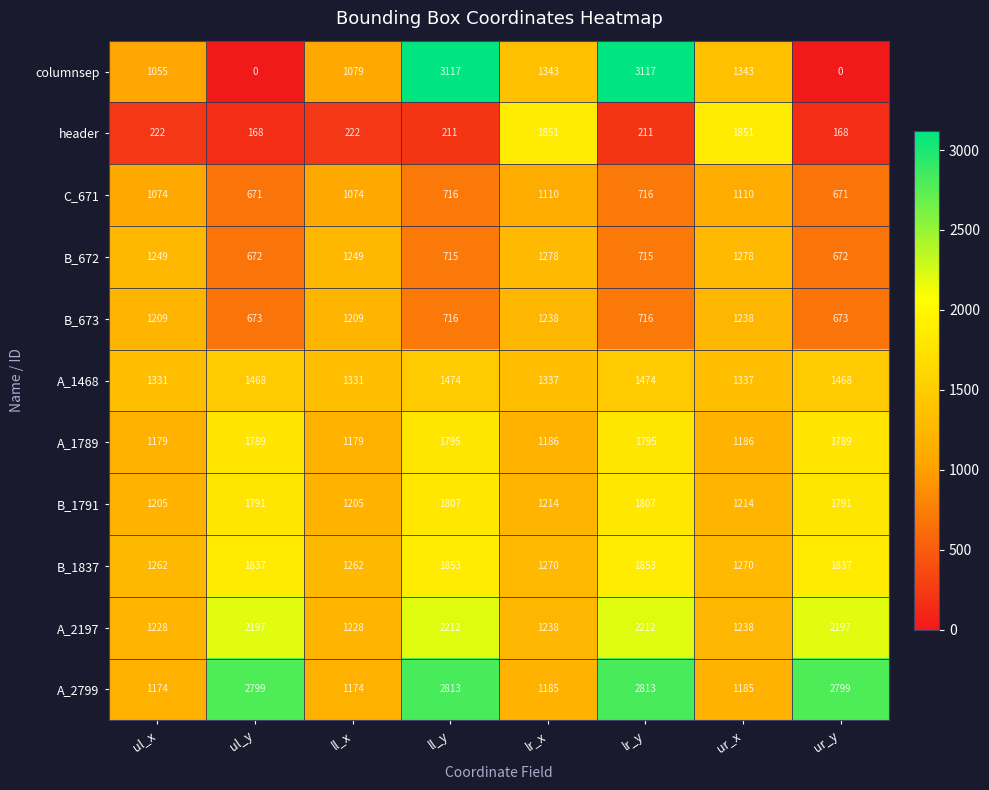

What is the difference between the B_672 values at lr_x and ul_y?

606